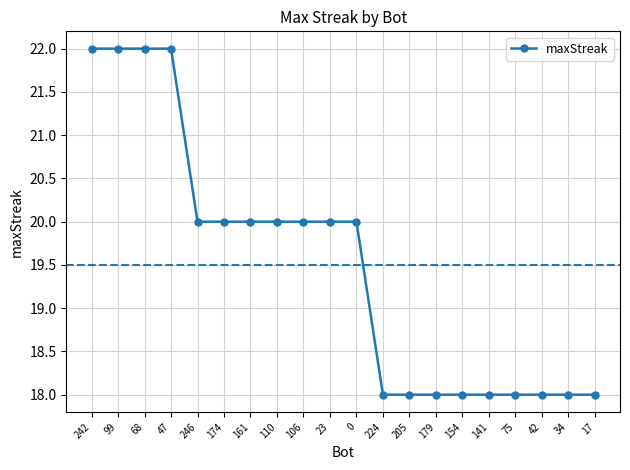

What is the ratio of the value at 106 to the value at 205?

1.1